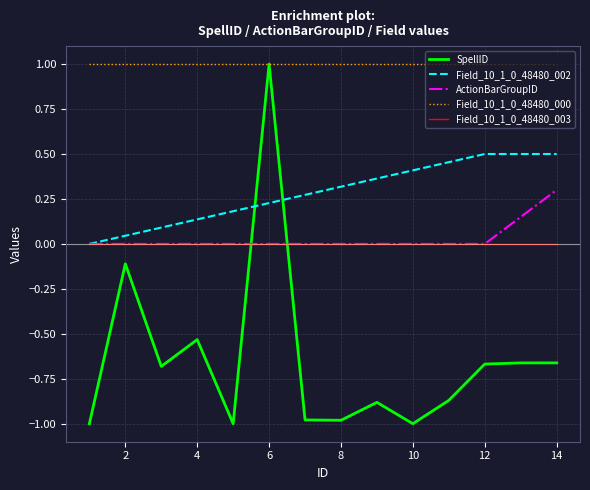

Which series has the largest range (max minus min)?

SpellID